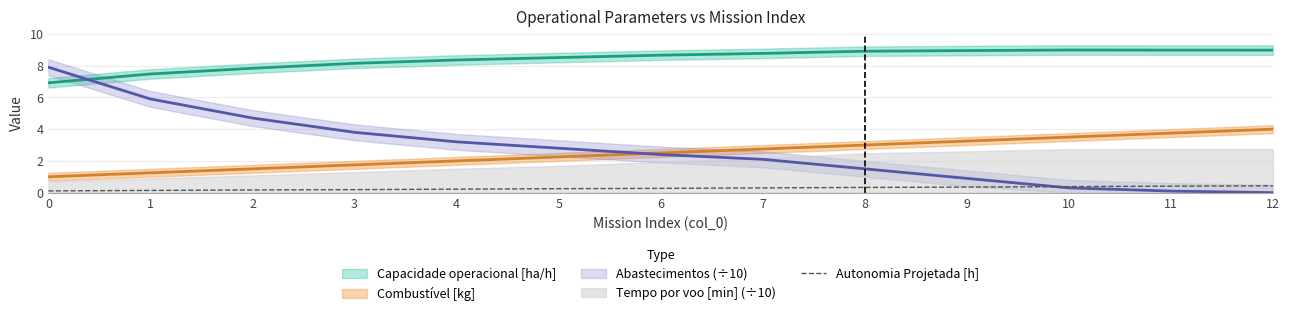

List the labels in order of value, largest first.

12, 11, 10, 9, 8, 7, 6, 5, 4, 3, 2, 1, 0